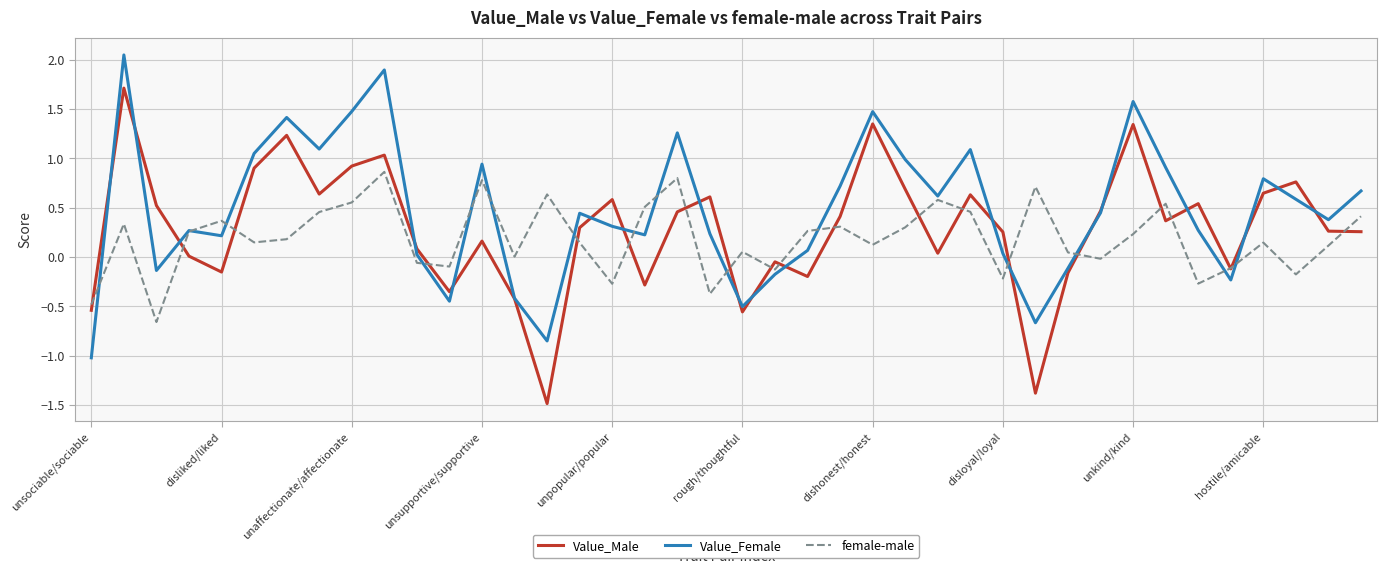

What is the maximum value for Value_Male?

1.7